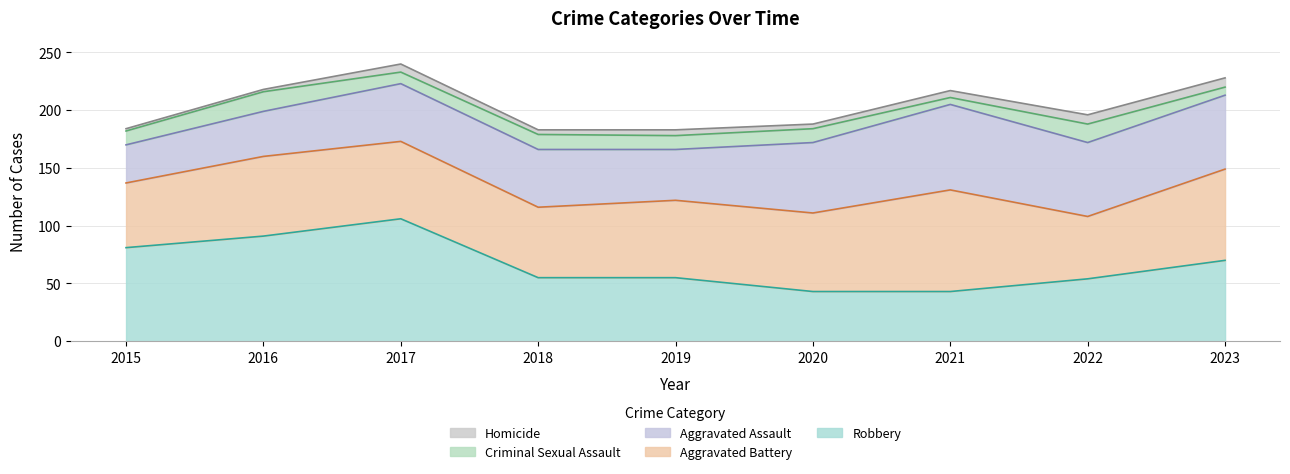

True or false: Criminal Sexual Assault and Aggravated Assault cross at least once.

False